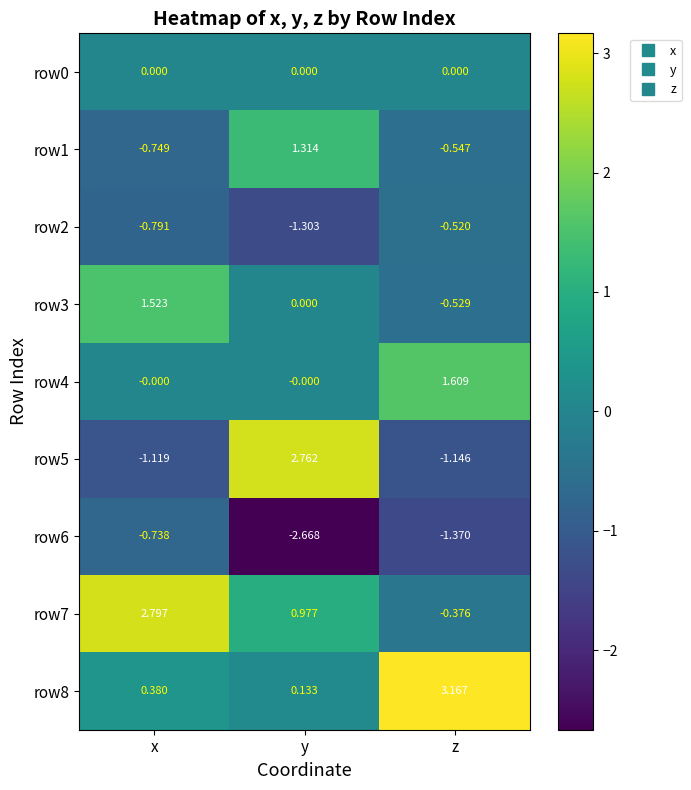

At how many categories does at least one series exceed 2?

3